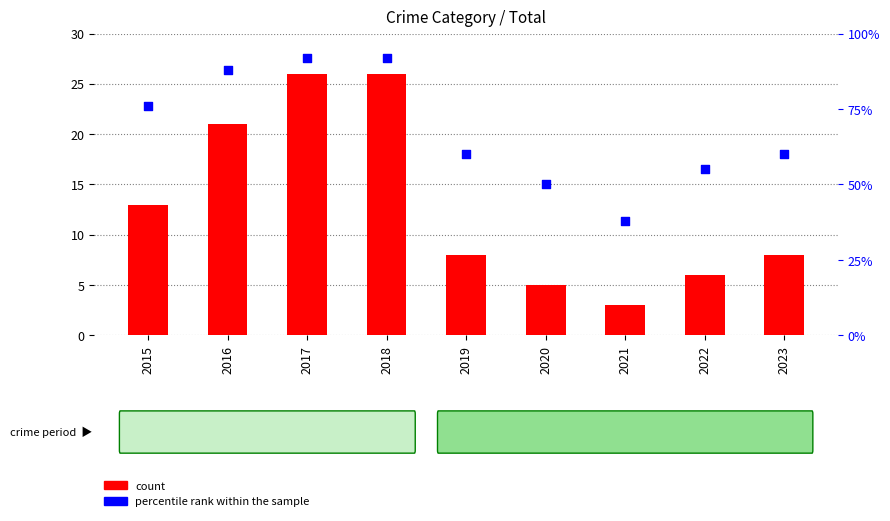

Which series has the largest total across all categories?

percentile rank within the sample